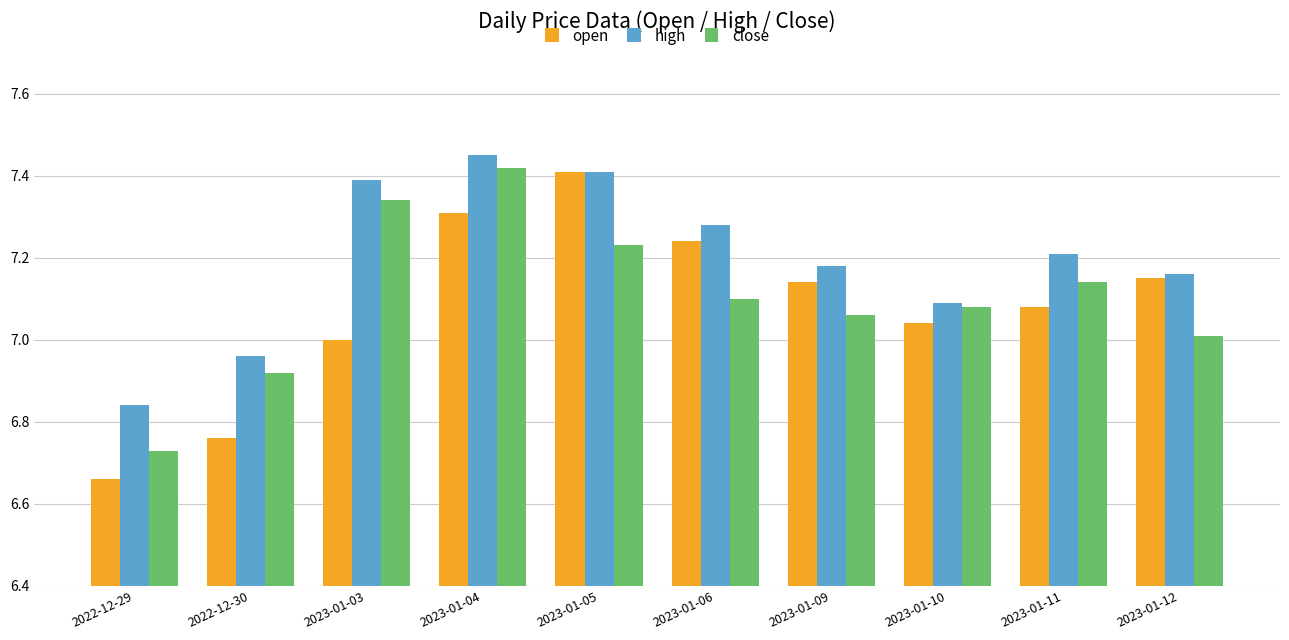

List the series in order of their overall mean, lowest first.

open, close, high